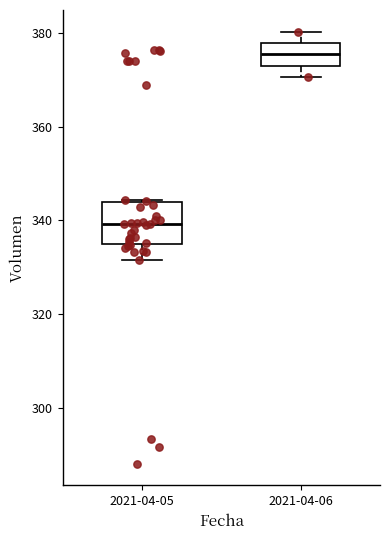

Reading left to right, read every box against the y-axis: the position of its median line, the range the box covers, and the ends of its whiskers. The values are not printed on the chart, so give them approximately, as read against the axis.

2021-04-05: median 340, box 334 to 344, whiskers 332 to 344
2021-04-06: median 376, box 374 to 378, whiskers 370 to 380